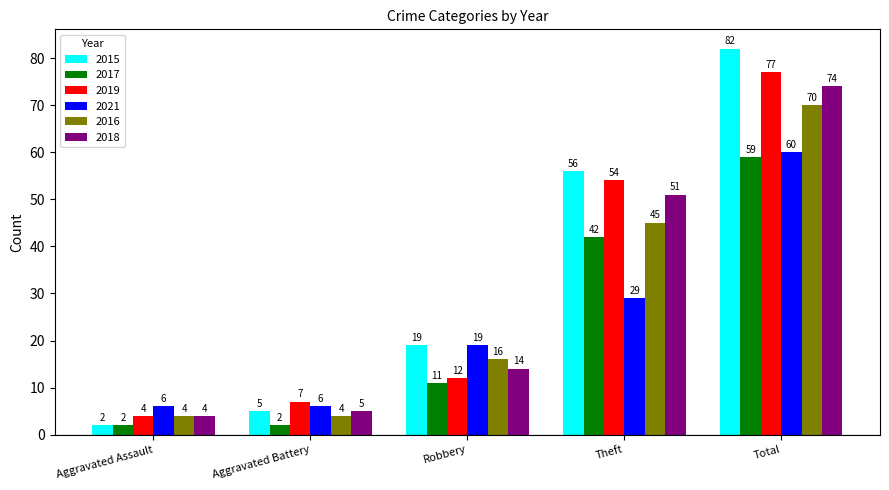

At which category is the sum across all series the highest?

Total